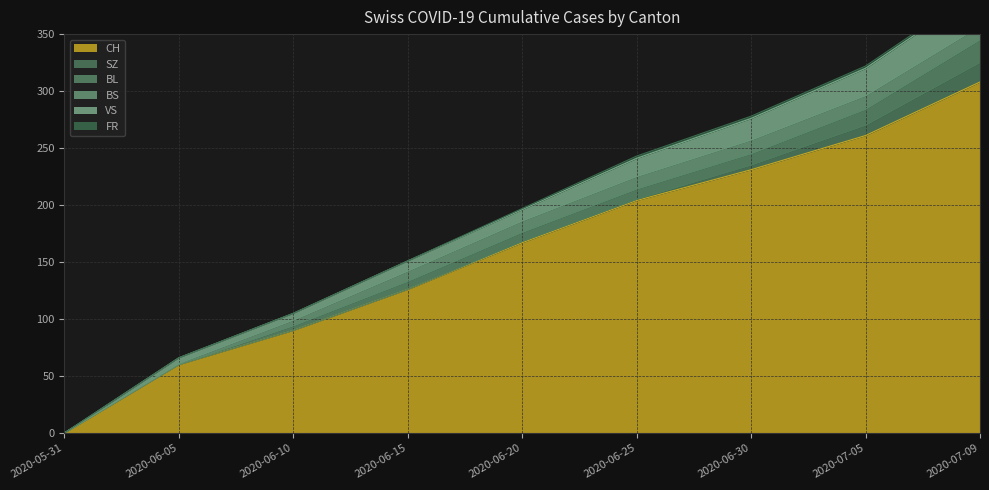

What is the difference between the second highest and second lowest values in the SZ series?

9